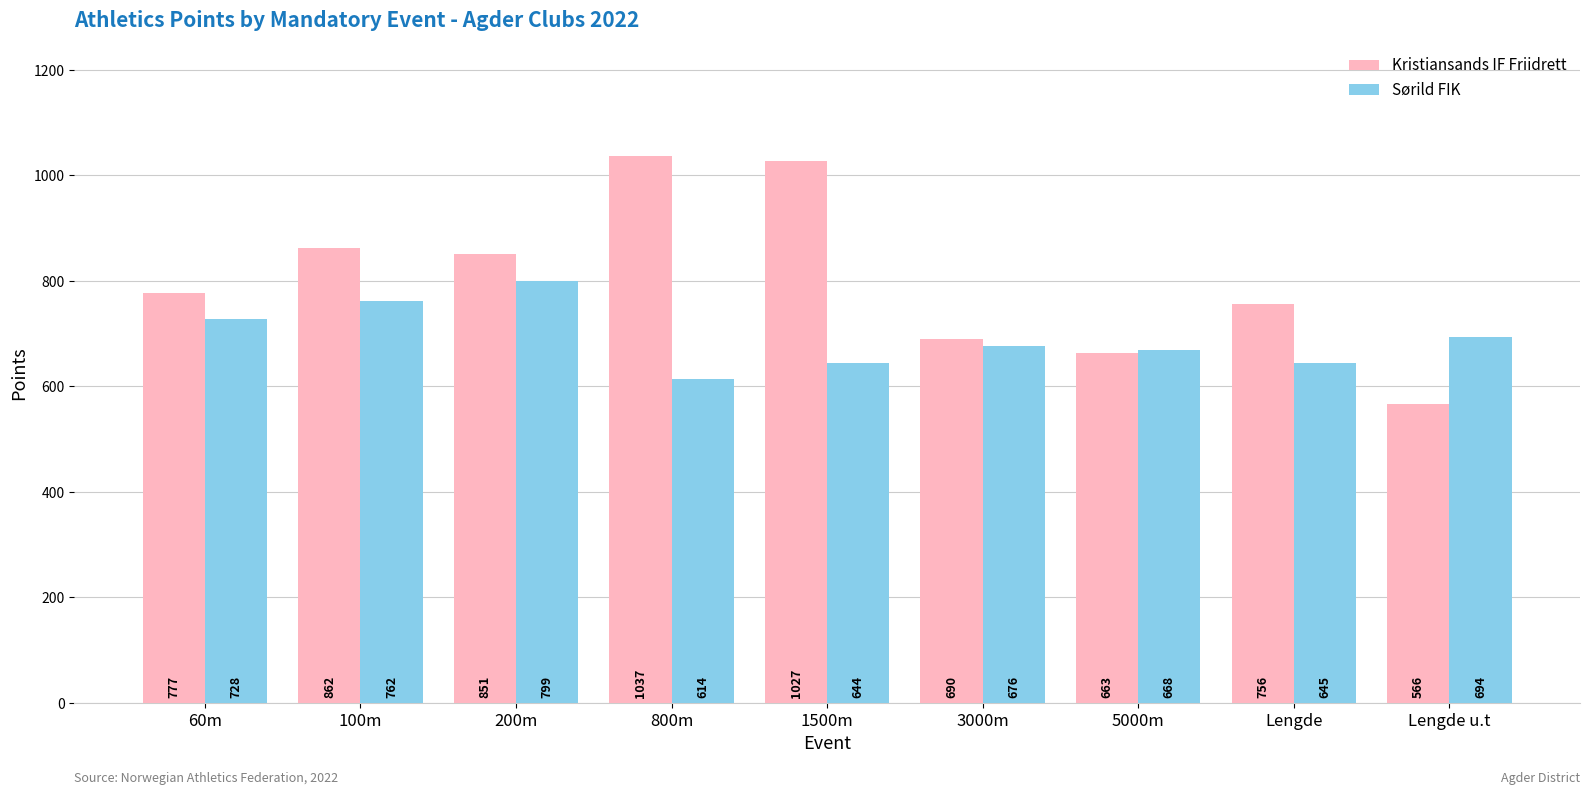

Reading right to left, what are all the values shown in this chart?

Kristiansands IF Friidrett: 566	756	663	690	1027	1037	851	862	777
Sørild FIK: 694	645	668	676	644	614	799	762	728